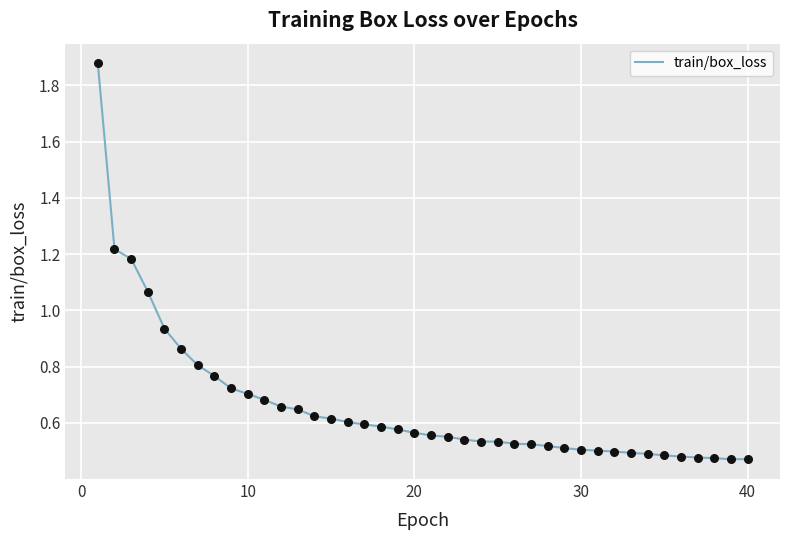

What is the difference between the maximum and minimum values?

1.4